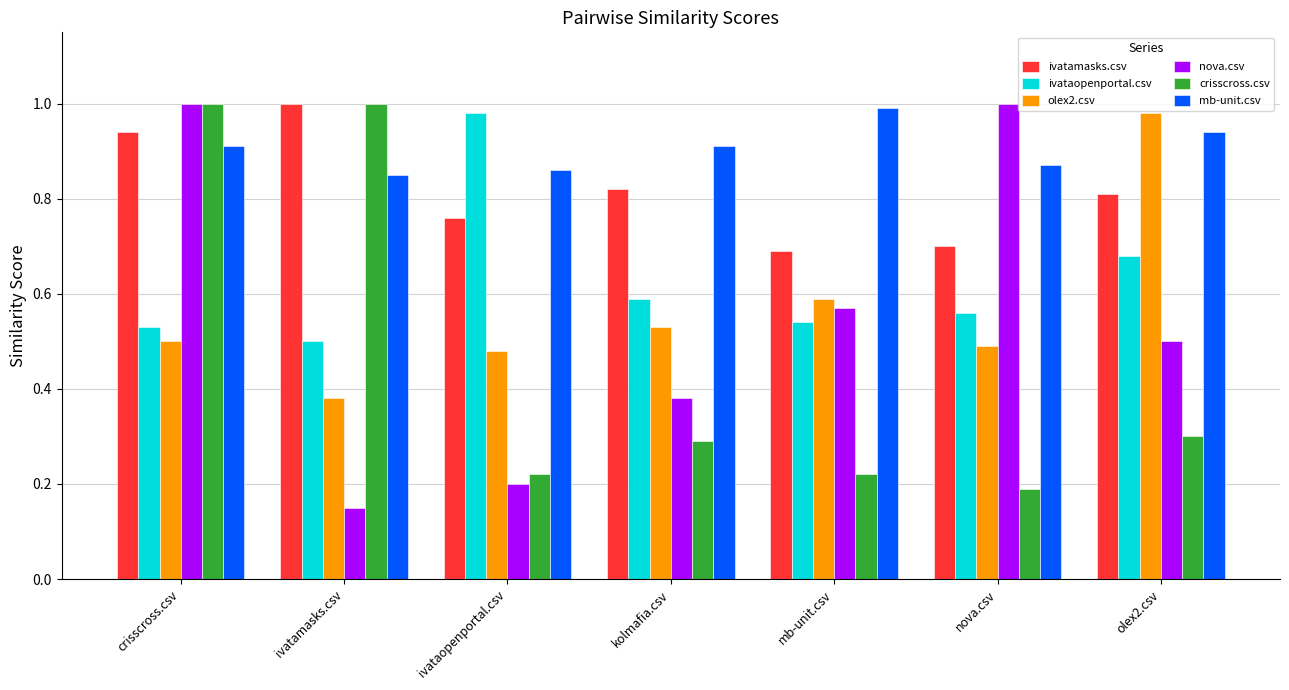

What is the label of the 1st bar from the left?

crisscross.csv